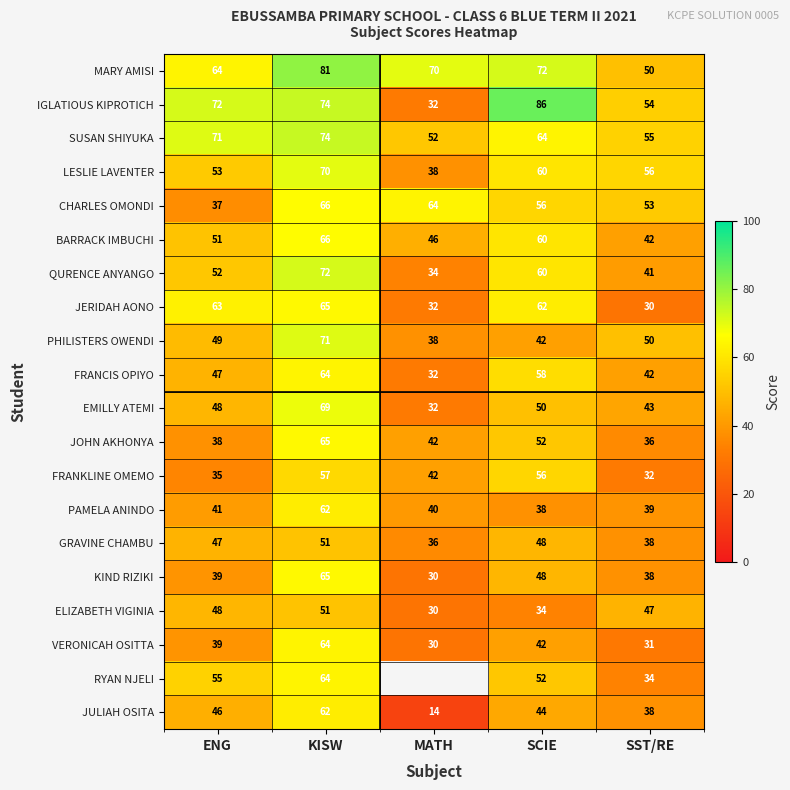

The value of EMILLY ATEMI at MATH is 21.2. True or false?

False